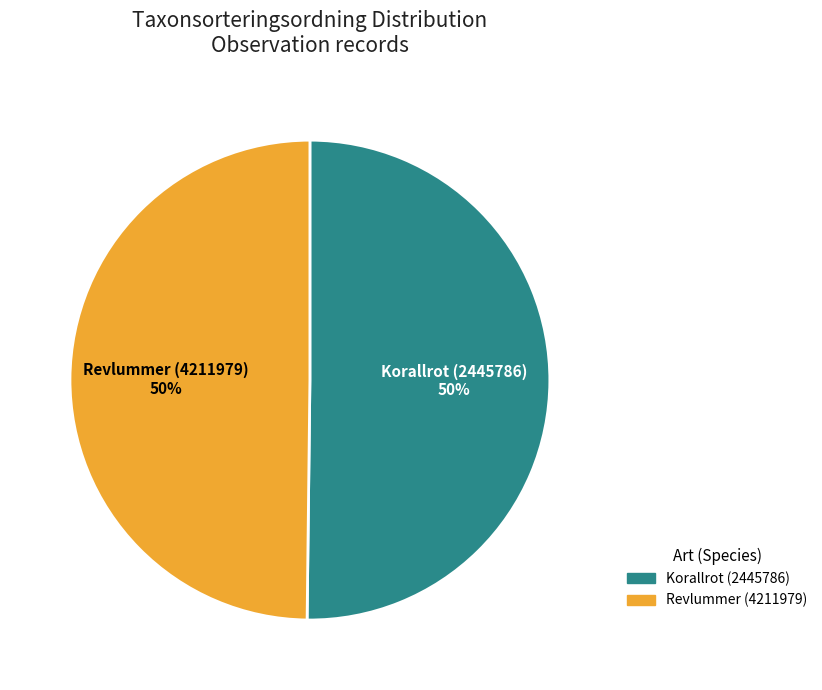

The Revlummer (4211979) slice represents 50% of the pie. True or false?

True